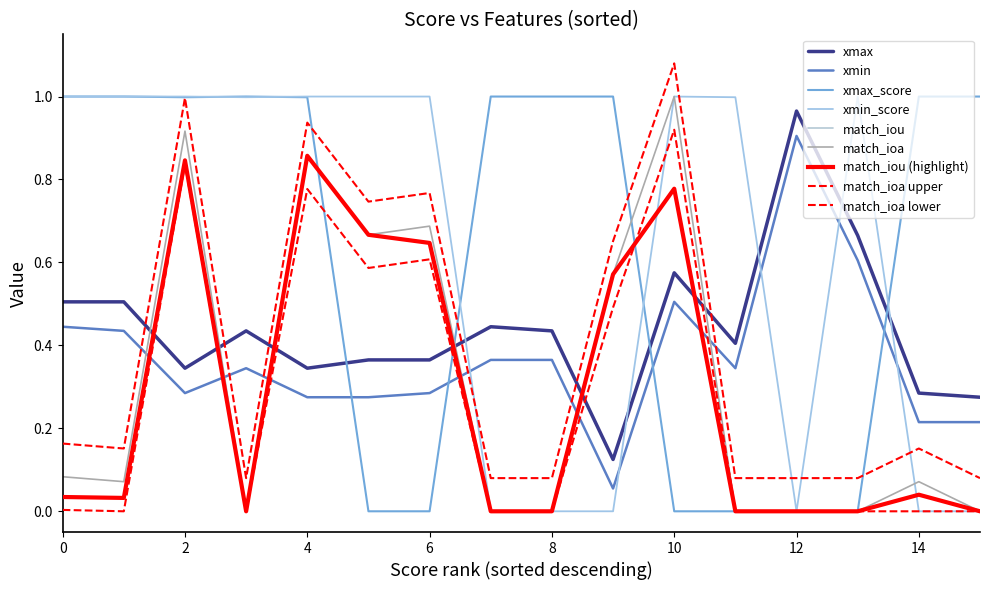

Does the chart have visible grid lines?

No